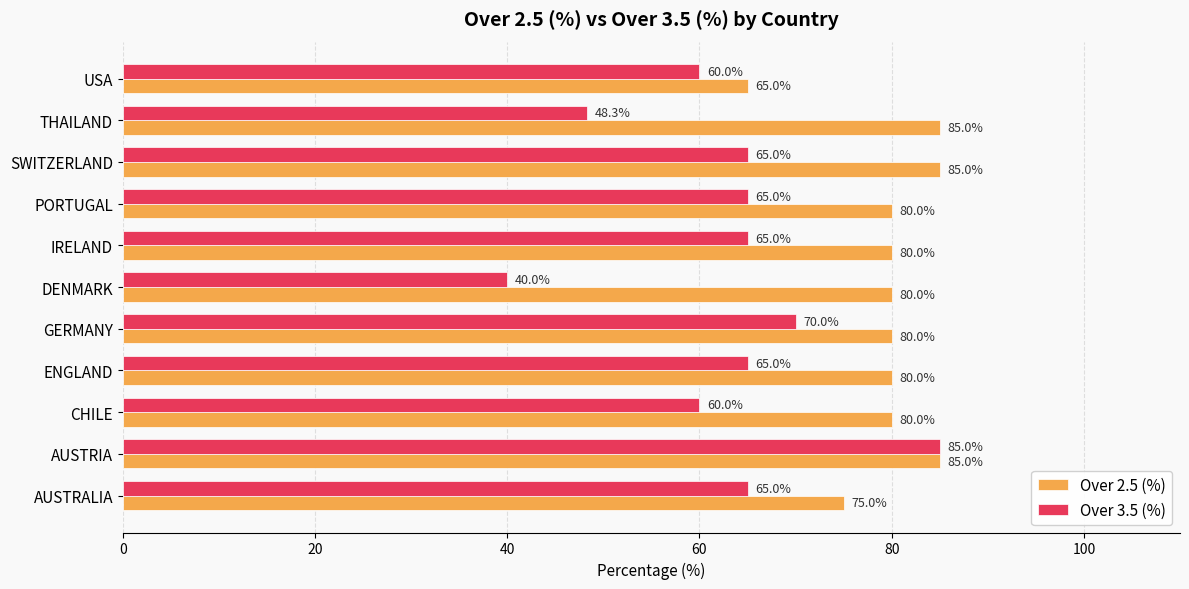

At how many categories does at least one series exceed 49?

11